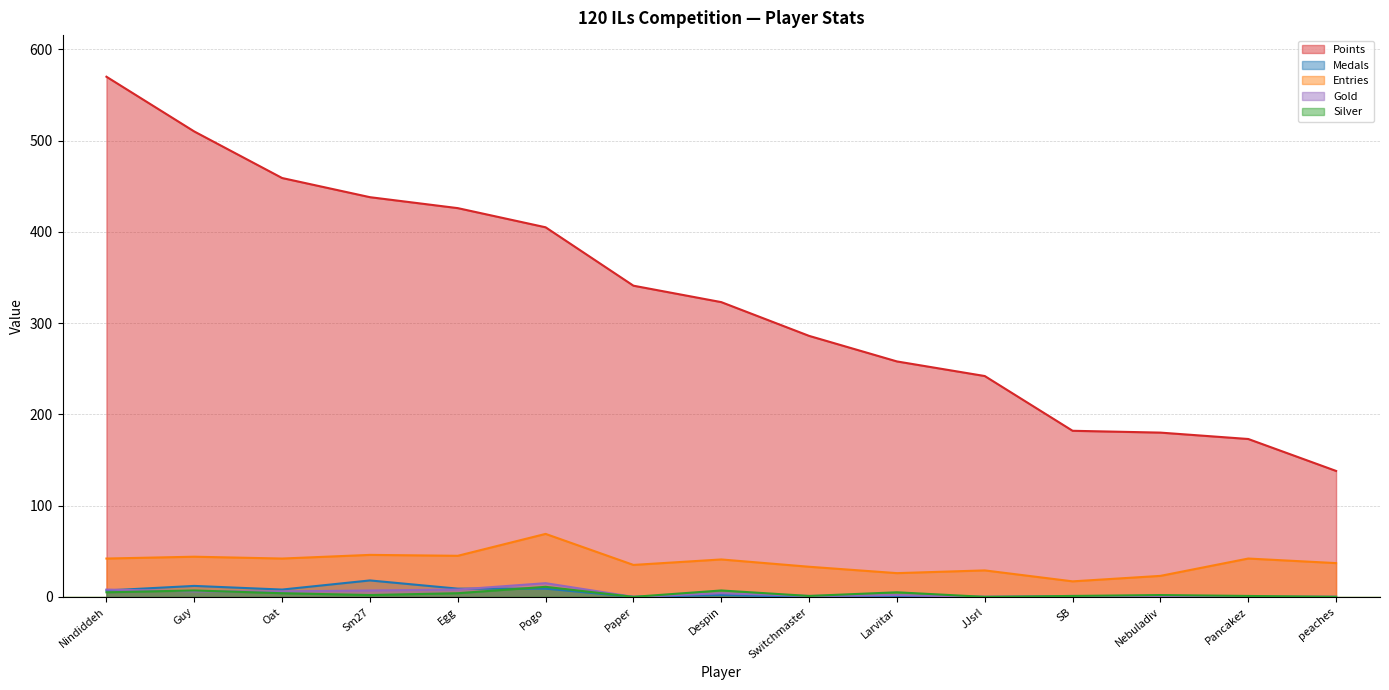

What is the difference between the maximum and second lowest values in the Points series?

397